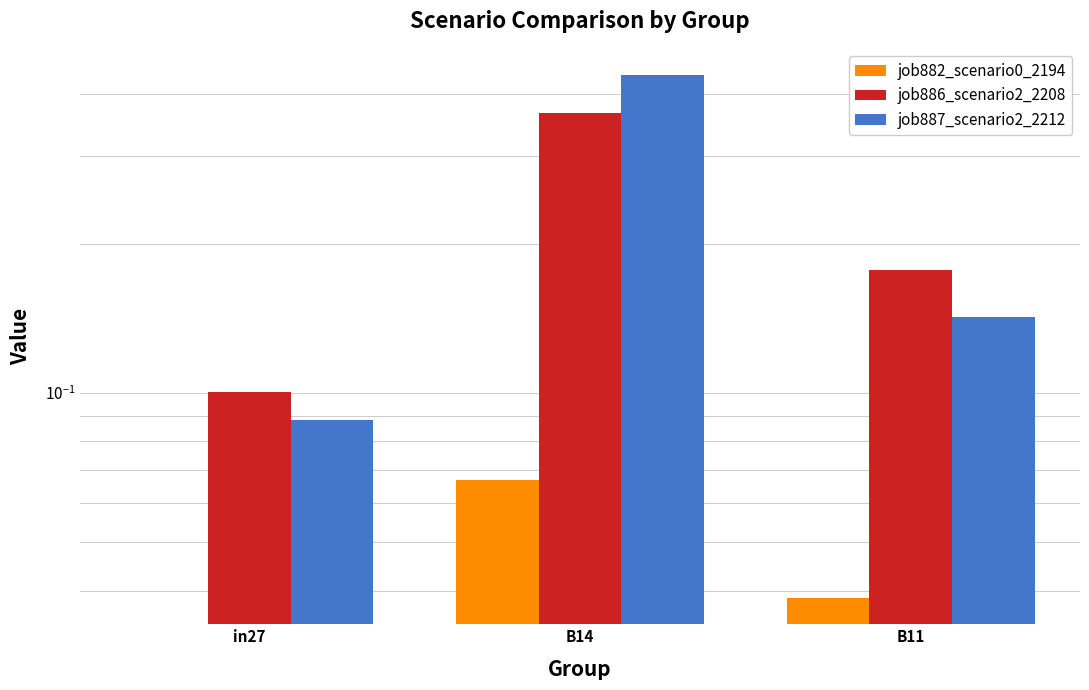

What is the spread (max minus min) of values at in27?

0.1